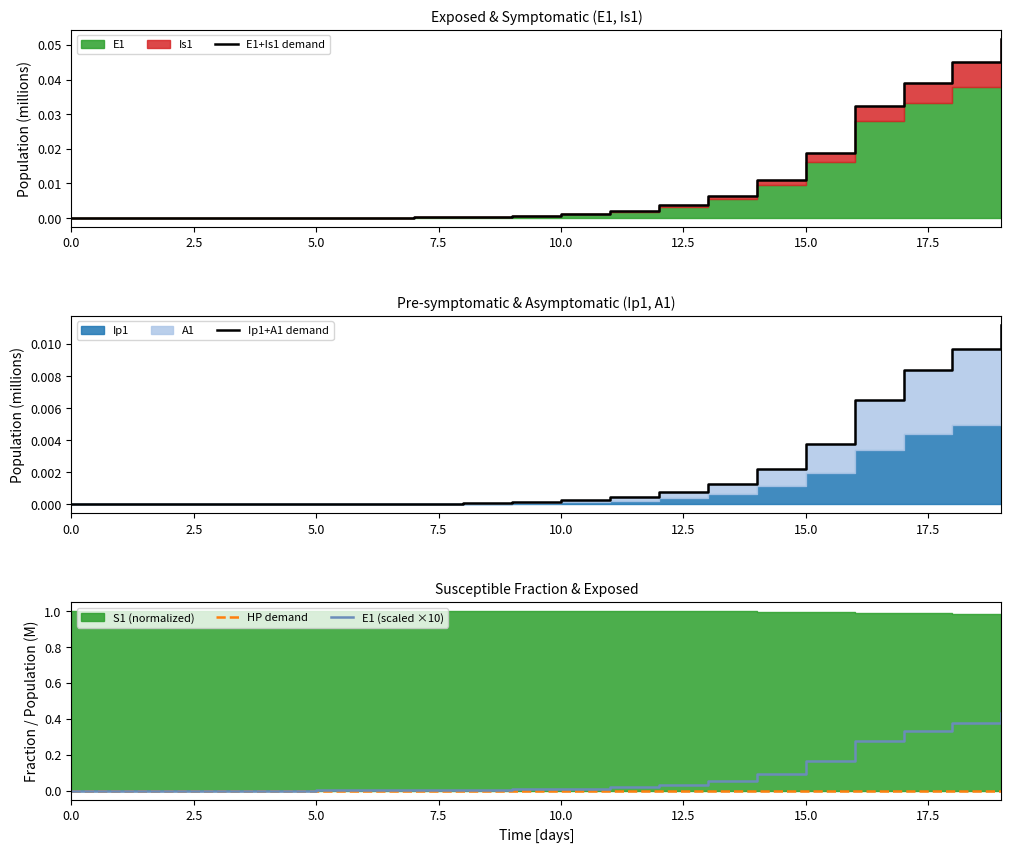

Is it true that E1 (scaled ×10) equals 0.0 at 0.0?

True